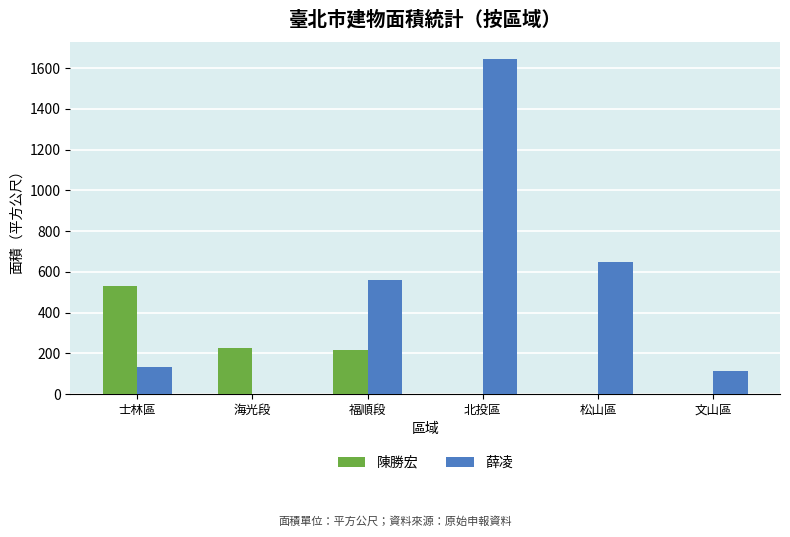

Which series changed the most between 福順段 and 松山區?

陳勝宏